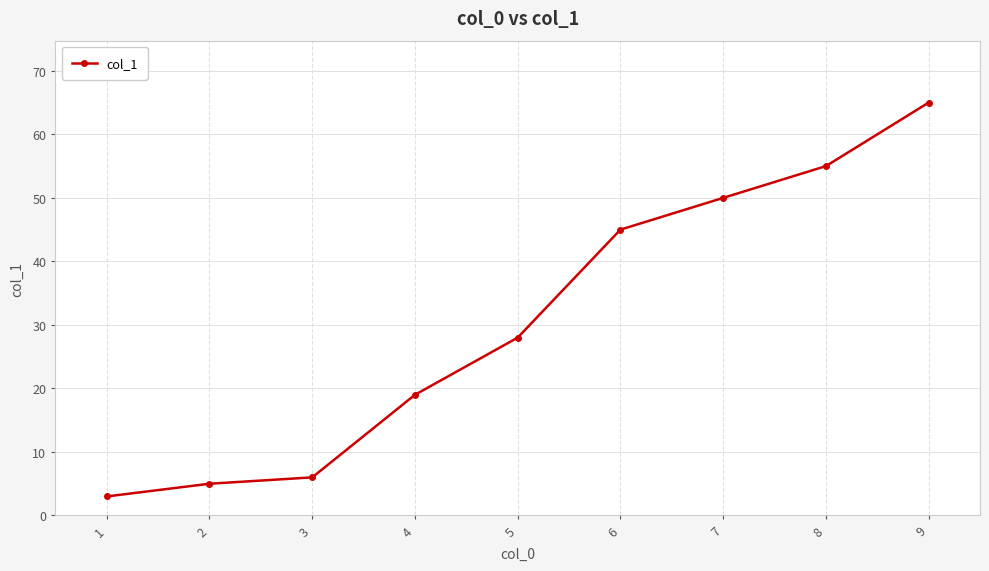

Reading left to right, list all the values displayed in this chart.

3	5	6	19	28	45	50	55	65